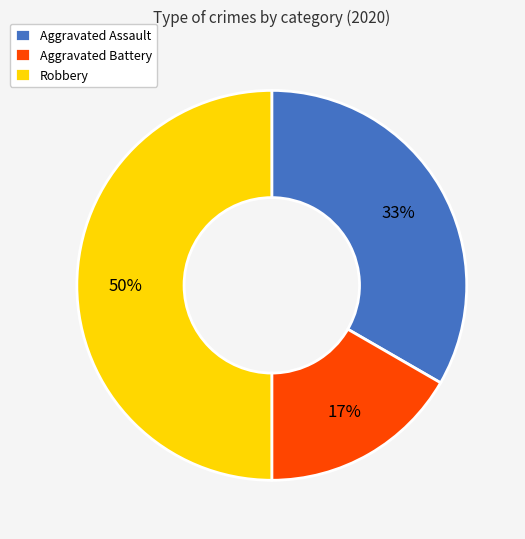

Which has a higher value, Robbery or Aggravated Assault?

Robbery